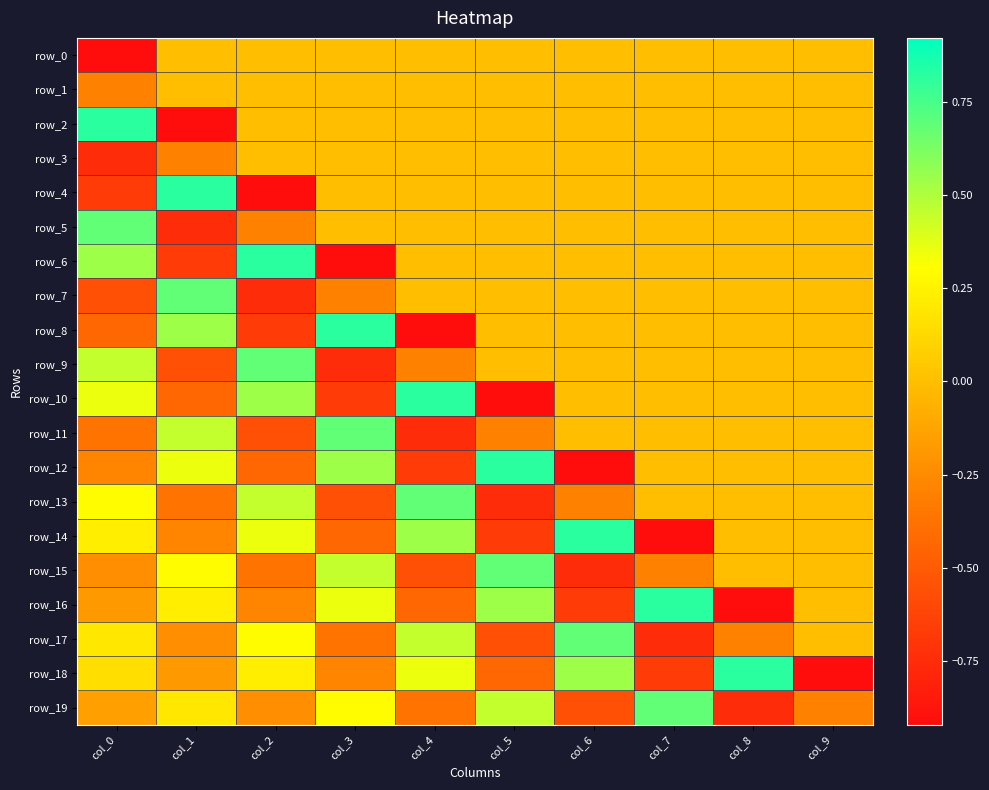

How many negative values does the row_0 series have?

1